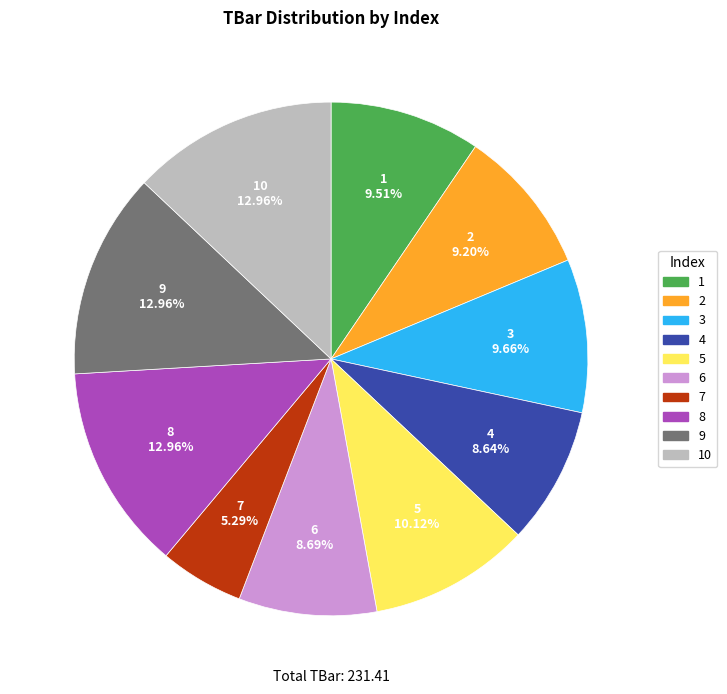

Is there a majority slice in this chart?

No